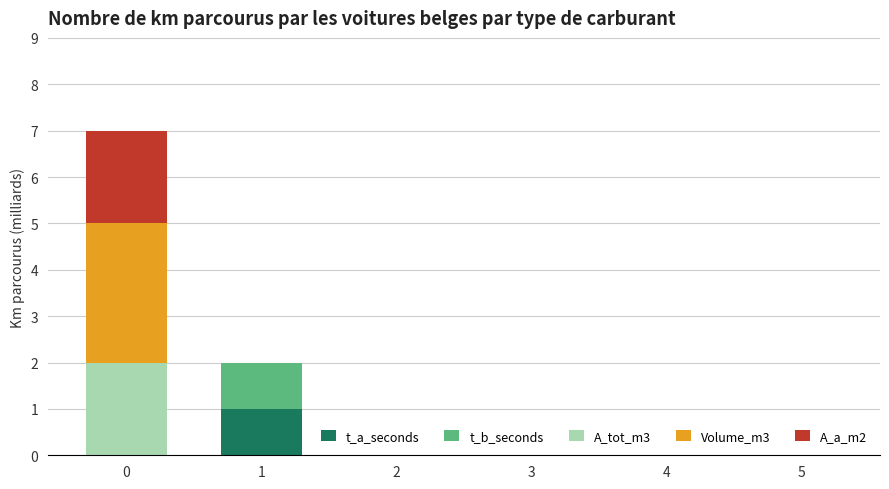

True or false: t_a_seconds has a value of 1 at 0.

False